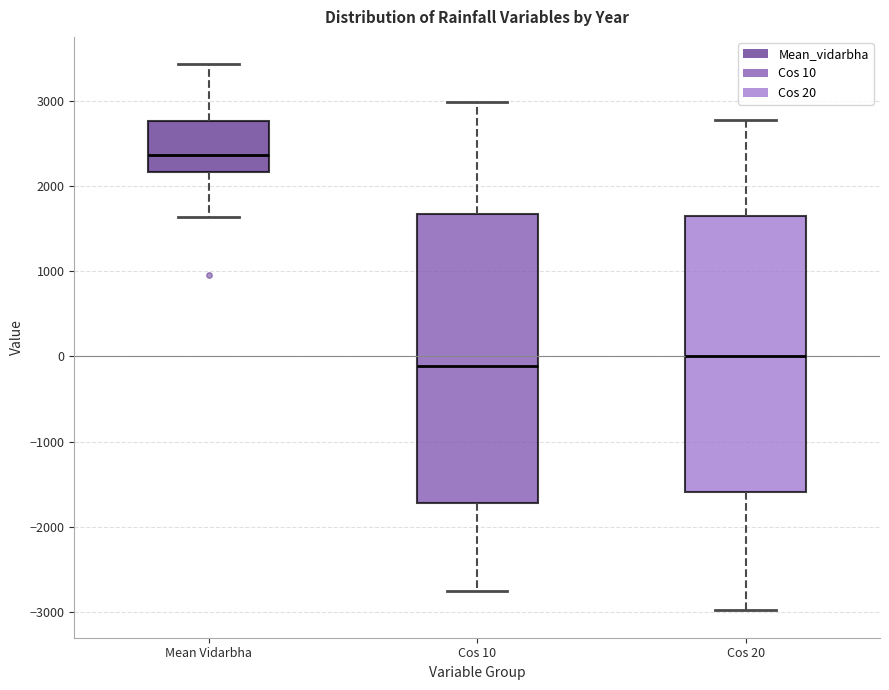

Reading left to right, transcribe this box plot: for each box, give where its median line is, the range the box spans, and where its two whiskers end, as read against the y-axis. The values are not printed on the chart, so give them approximately, as read against the axis.

Mean Vidarbha: median 2400, box 2200 to 2800, whiskers 1600 to 3400
Cos 10: median -100, box -1700 to 1700, whiskers -2800 to 3000
Cos 20: median 0, box -1600 to 1600, whiskers -3000 to 2800